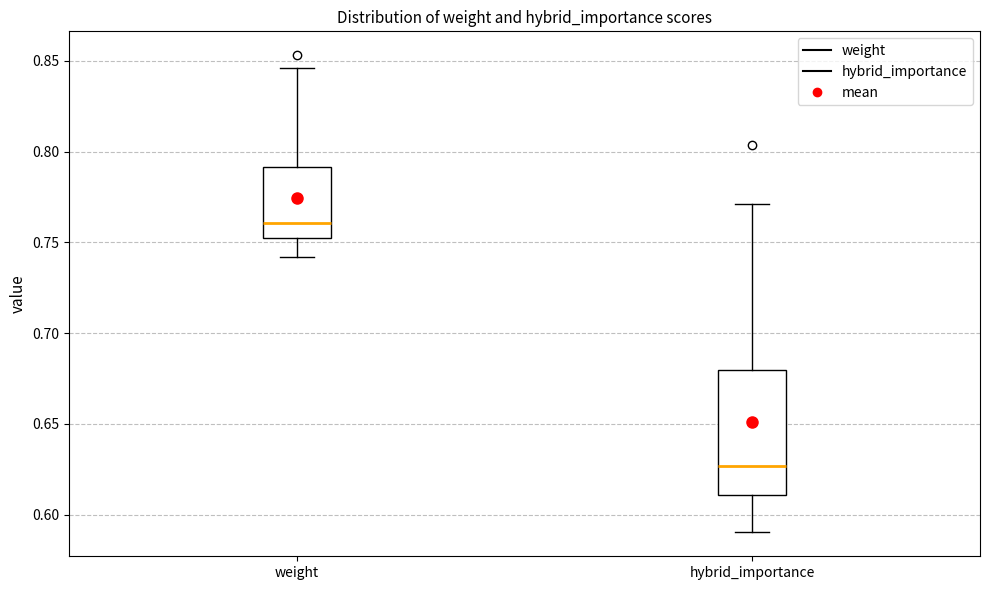

Reading left to right, read every box against the y-axis: the position of its median line, the range the box covers, and the ends of its whiskers. The values are not printed on the chart, so give them approximately, as read against the axis.

weight: median 0.760, box 0.750 to 0.790, whiskers 0.740 to 0.845
hybrid_importance: median 0.625, box 0.610 to 0.680, whiskers 0.590 to 0.770